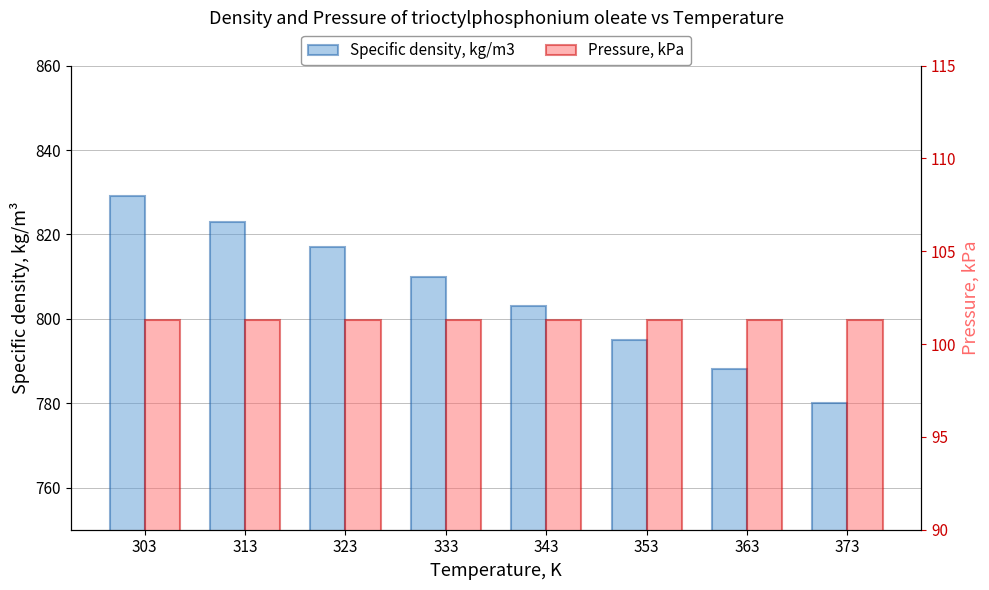

Which has a higher value, 373 or 353?

353